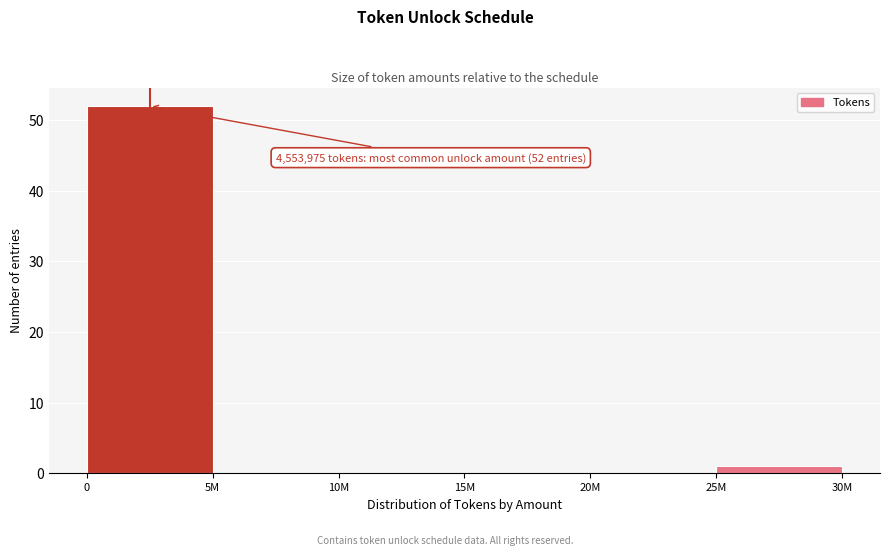

Reading right to left, list all the values displayed in this chart.

25M=1	20M=0	15M=0	10M=0	5M=0	0=52